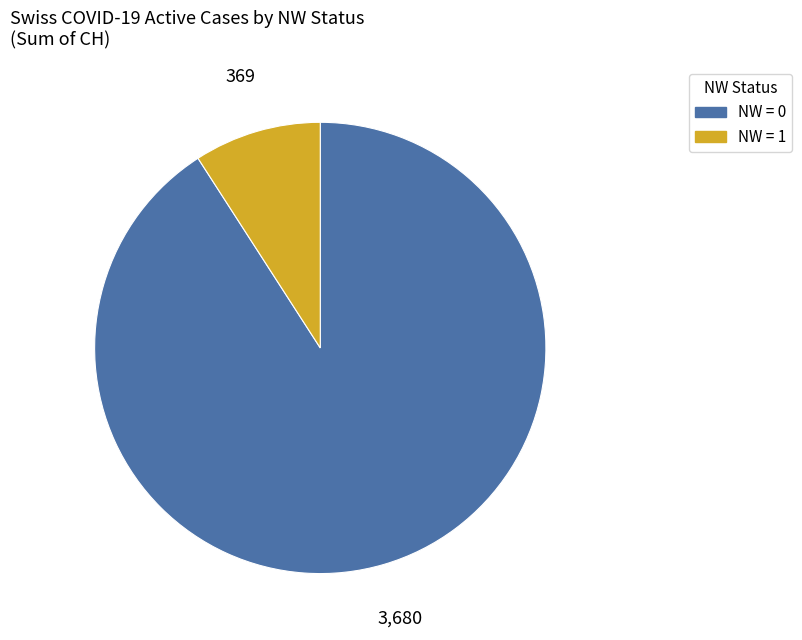

Count the number of slices in the pie.

2